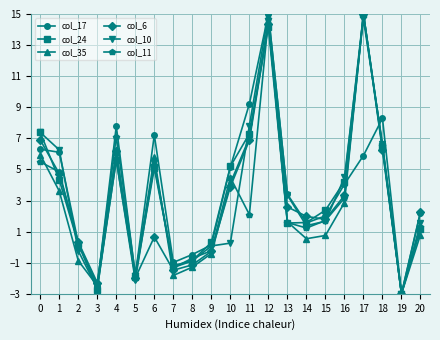

Where is the first local minimum for col_17?

3